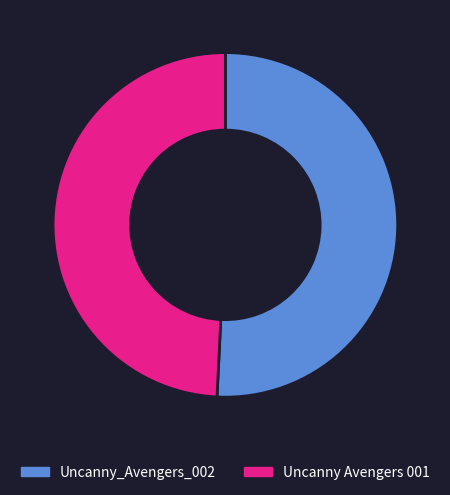

What is the majority slice?

Uncanny_Avengers_002